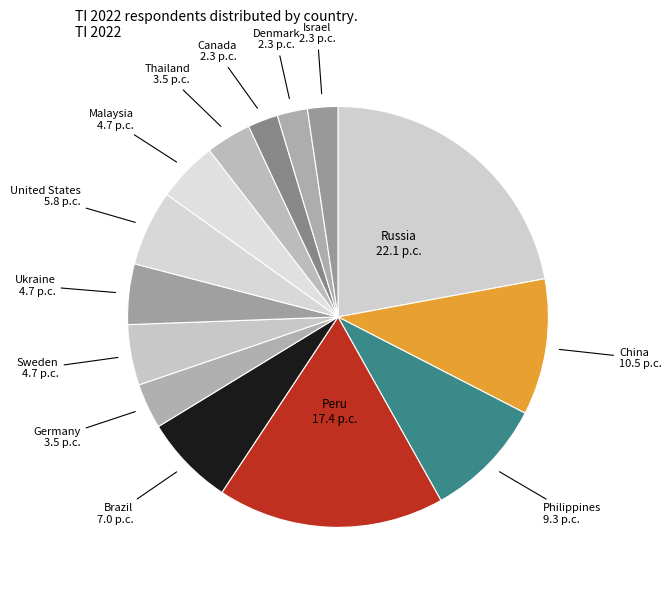

How many segments does this pie chart have?

14